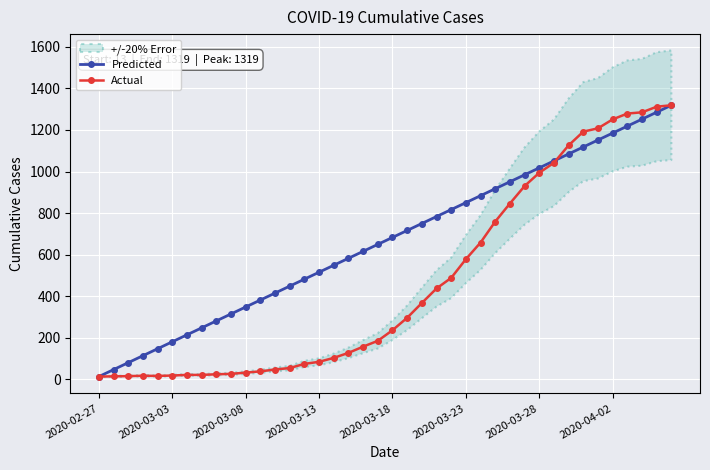

What is the maximum value shown in the chart?

1319.0